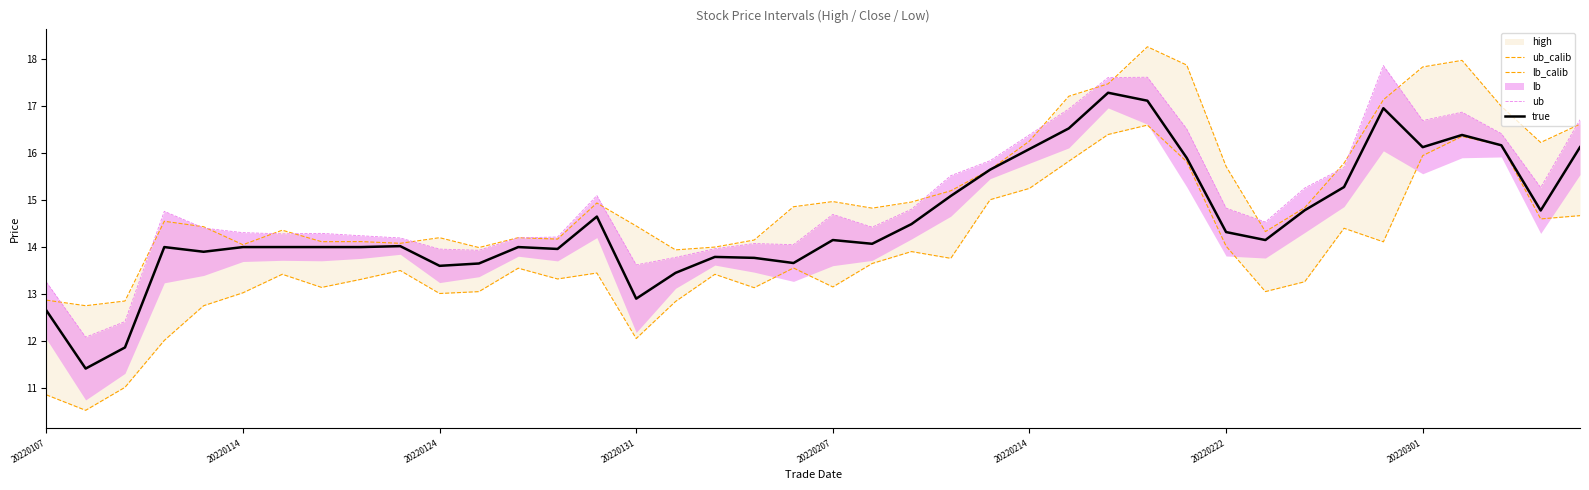

Does the chart display data point markers on the line(s)?

No